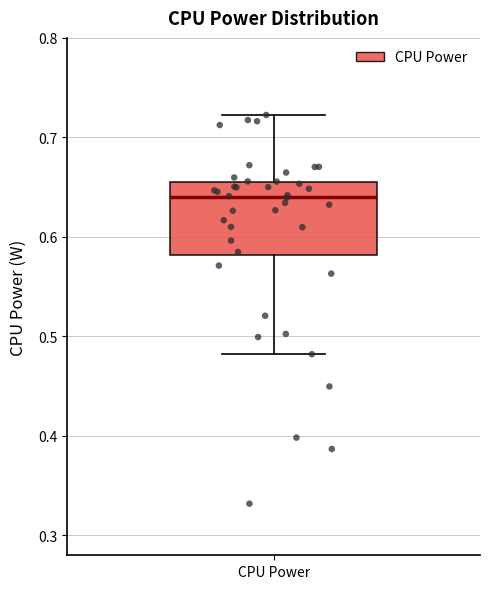

Transcribe this box plot: give where the median line is, the range the box spans, and where the two whiskers end, as read against the y-axis. The values are not printed on the chart, so give them approximately, as read against the axis.

median 0.64, box 0.58 to 0.66, whiskers 0.48 to 0.72